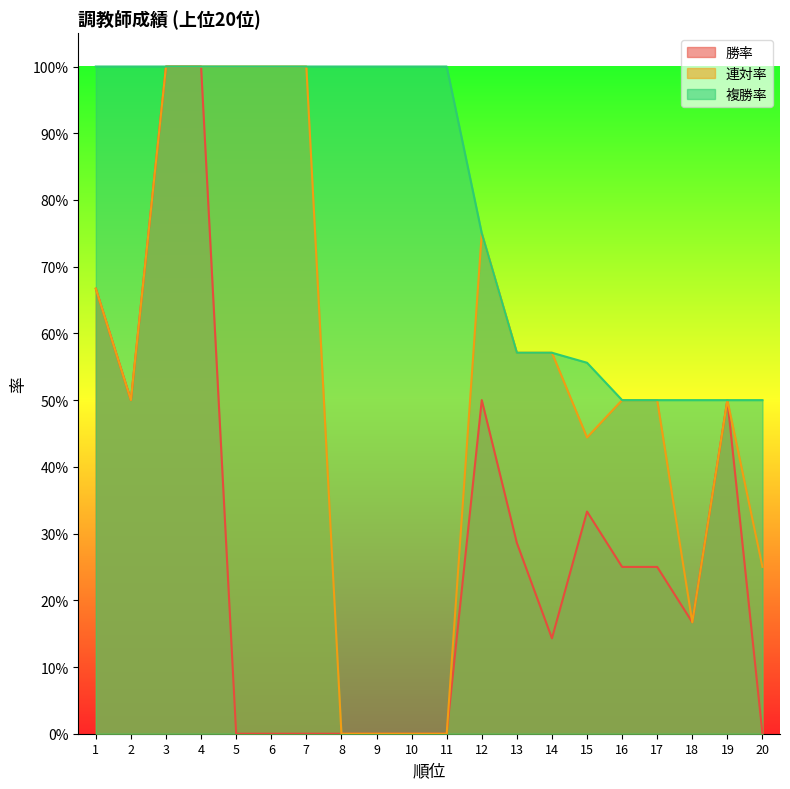

True or false: 勝率 and 連対率 cross at least once.

False